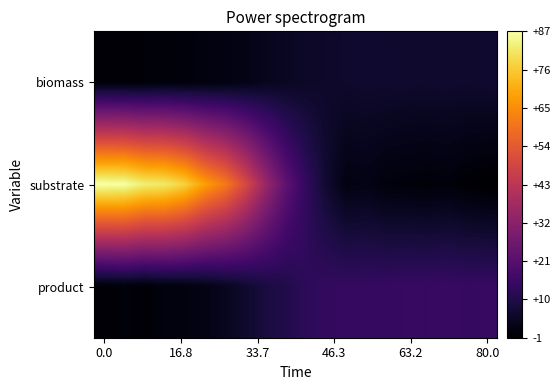

List the series in order of their overall mean, highest first.

substrate, product, biomass